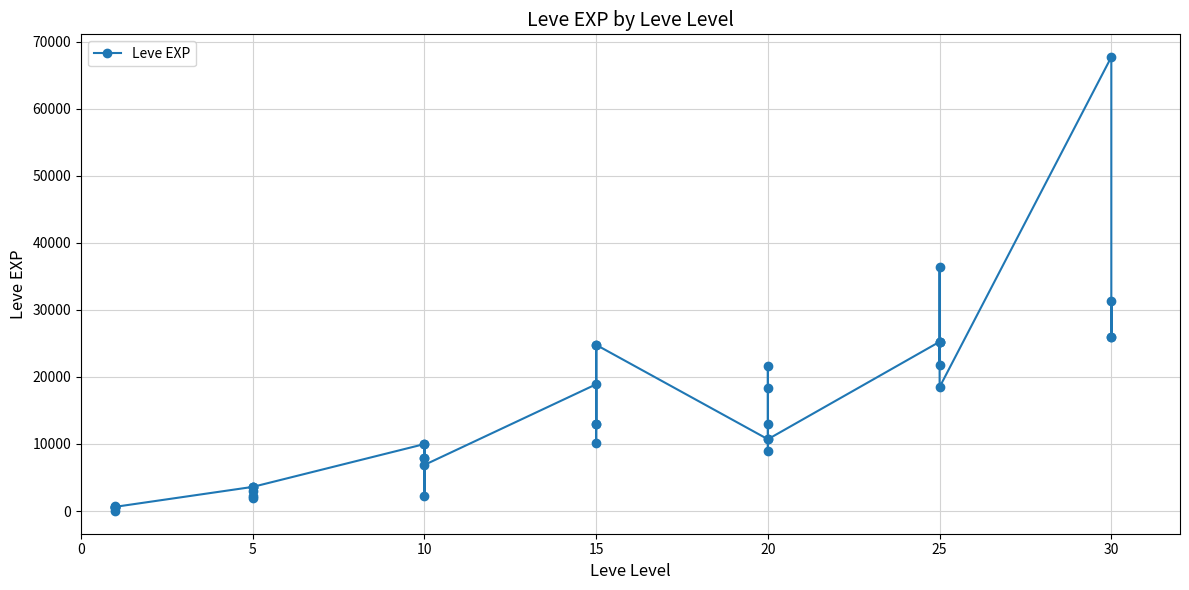

What is the smallest value displayed?

1